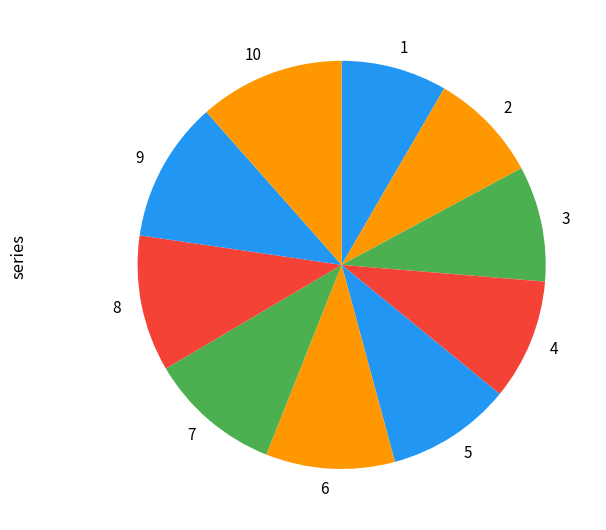

True or false: 10 accounts for 12% of the total.

True